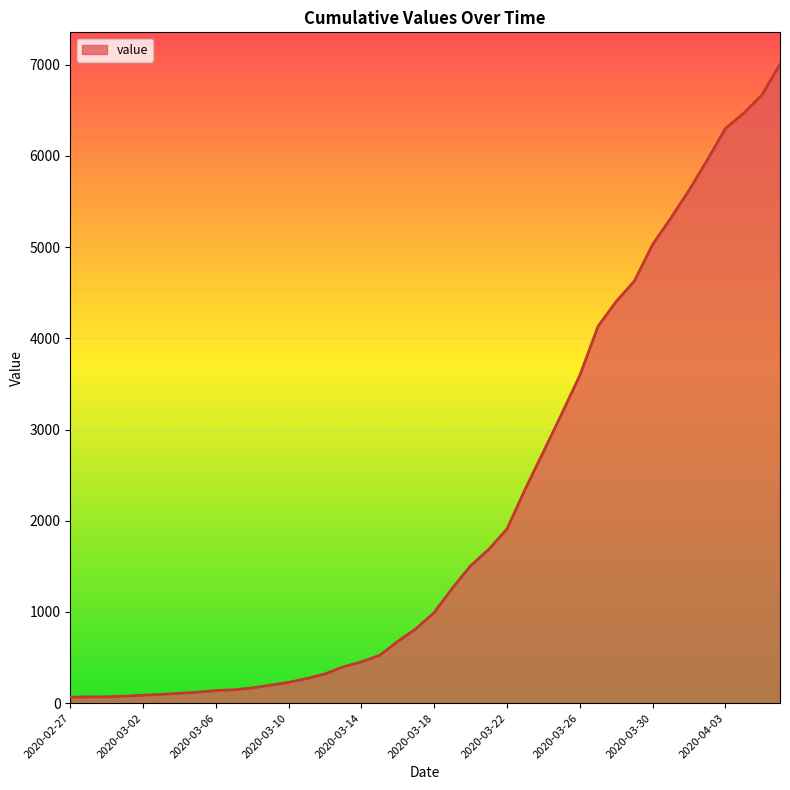

What is the maximum value shown in the chart?

7005